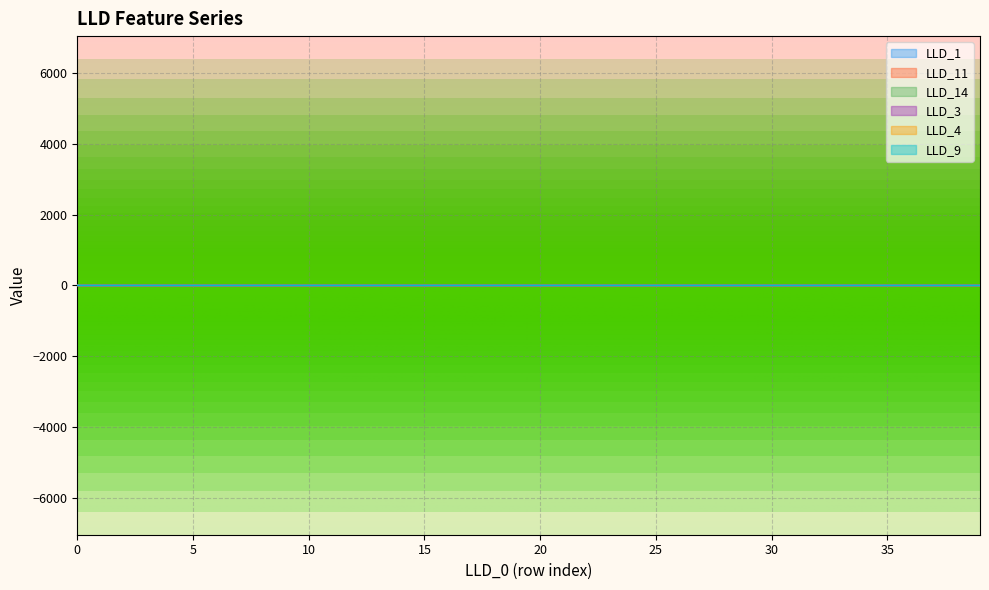

After their last crossing, which series has the higher values: LLD_11 or LLD_14?

LLD_11